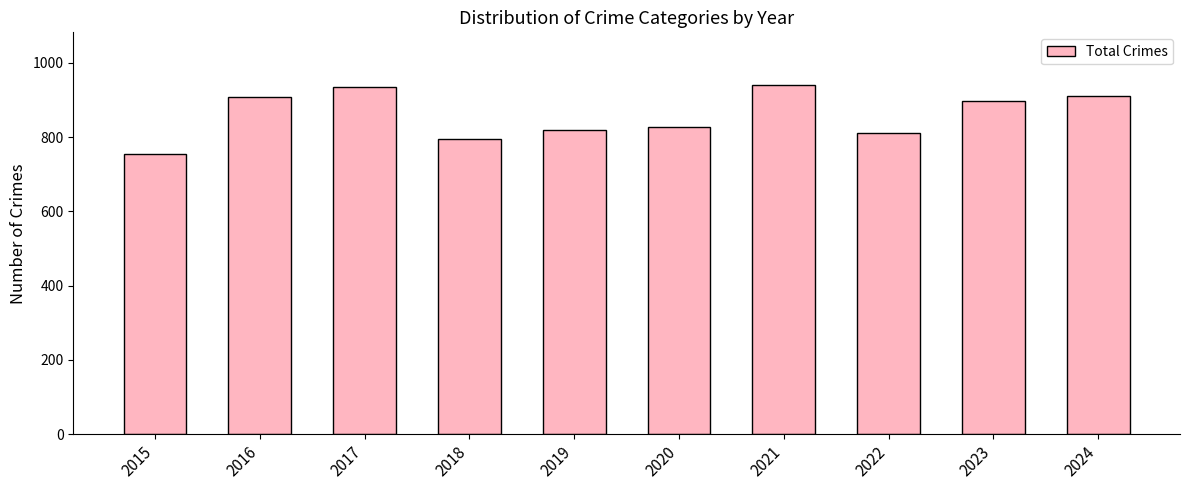

What is the change in value from 2022 to 2024?

+102